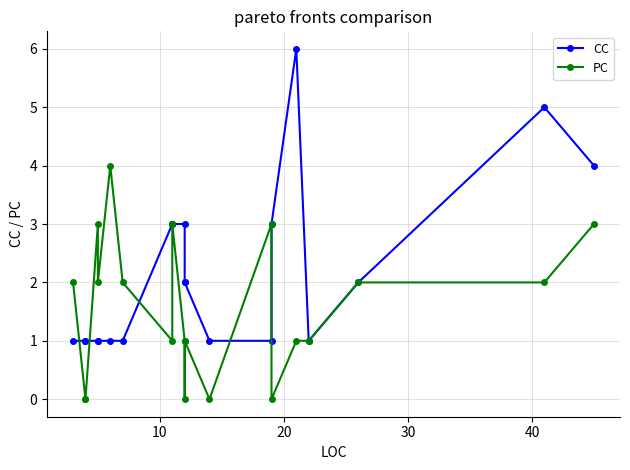

Does the chart have visible grid lines?

Yes